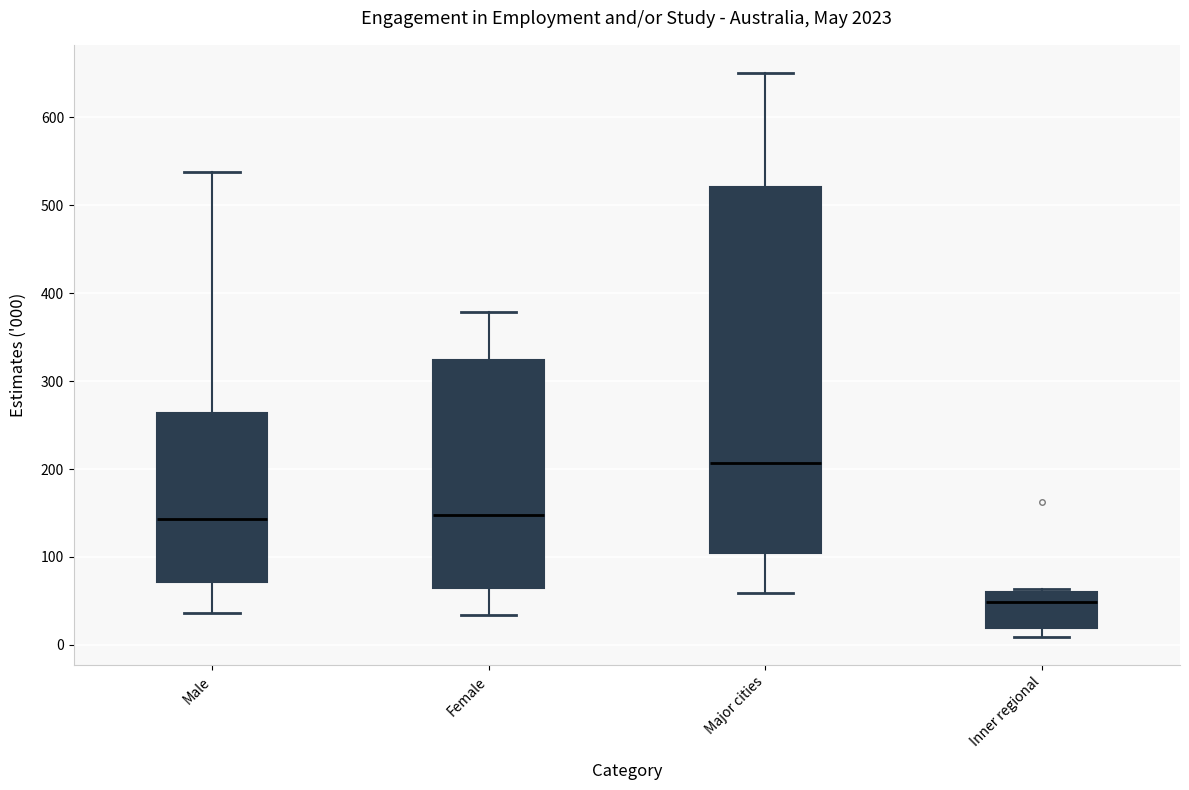

Reading left to right, read every box against the y-axis: the position of its median line, the range the box covers, and the ends of its whiskers. The values are not printed on the chart, so give them approximately, as read against the axis.

Male: median 140, box 70 to 260, whiskers 40 to 540
Female: median 150, box 70 to 320, whiskers 30 to 380
Major cities: median 210, box 100 to 520, whiskers 60 to 650
Inner regional: median 50, box 20 to 60, whiskers 10 to 60 (just above the box's upper edge)